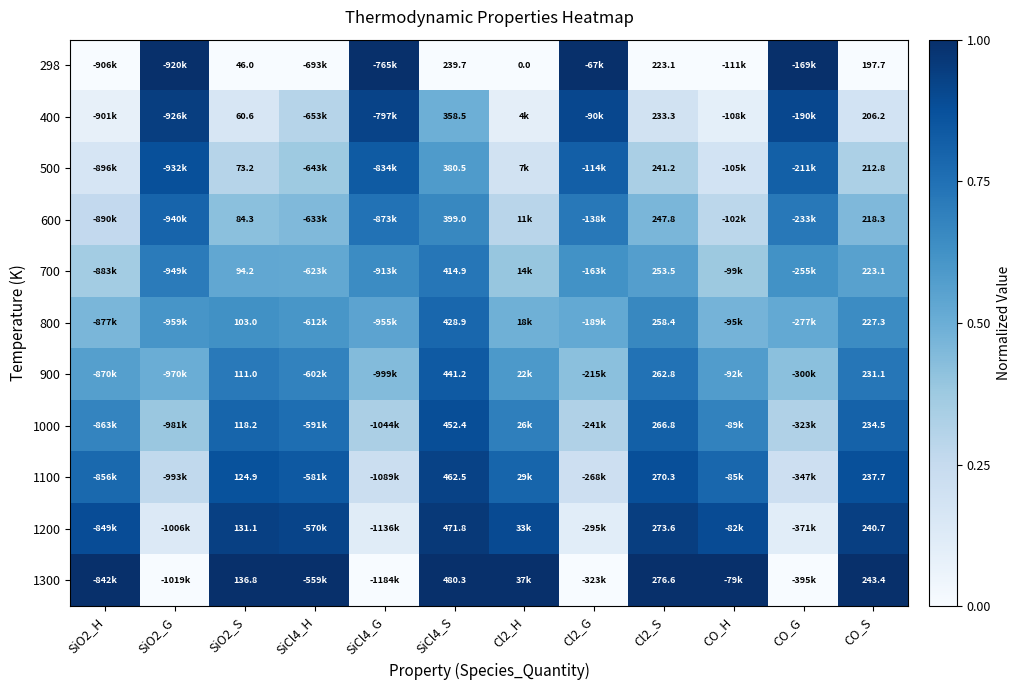

How many distinct data groups are displayed?

11